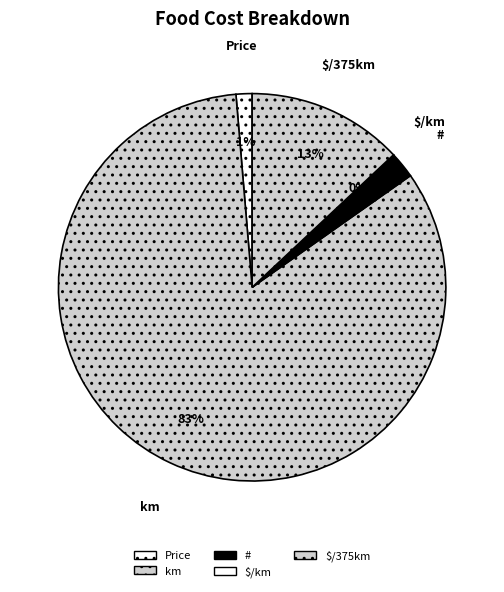

To the nearest percent, what is the difference between the $/km and $/375km slice percentages?

13%